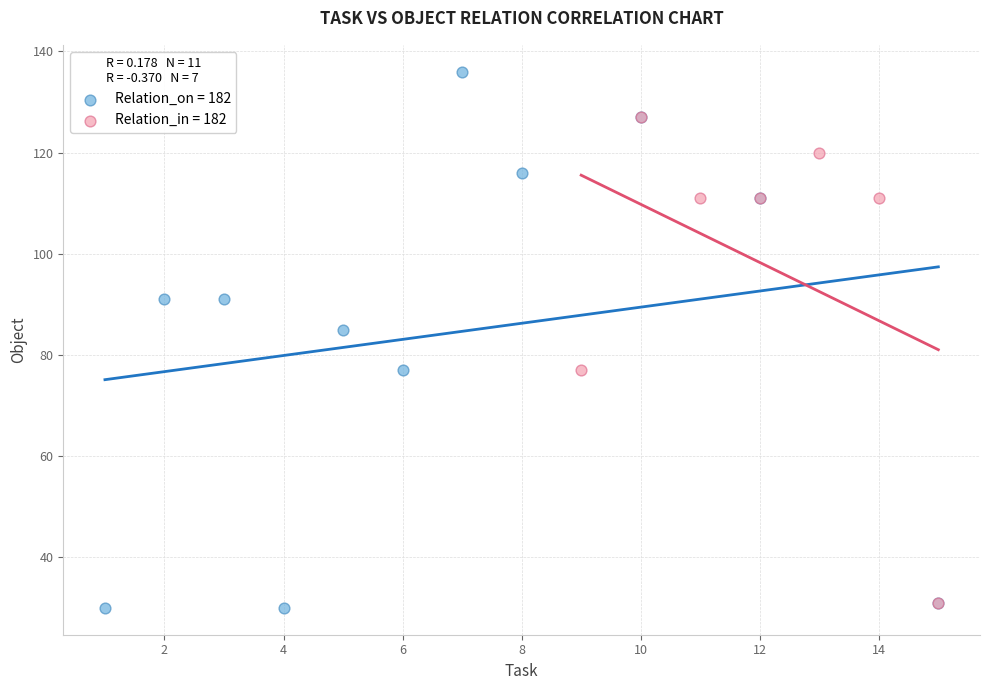

Which series has the widest spread of Y values?

Relation_on = 182